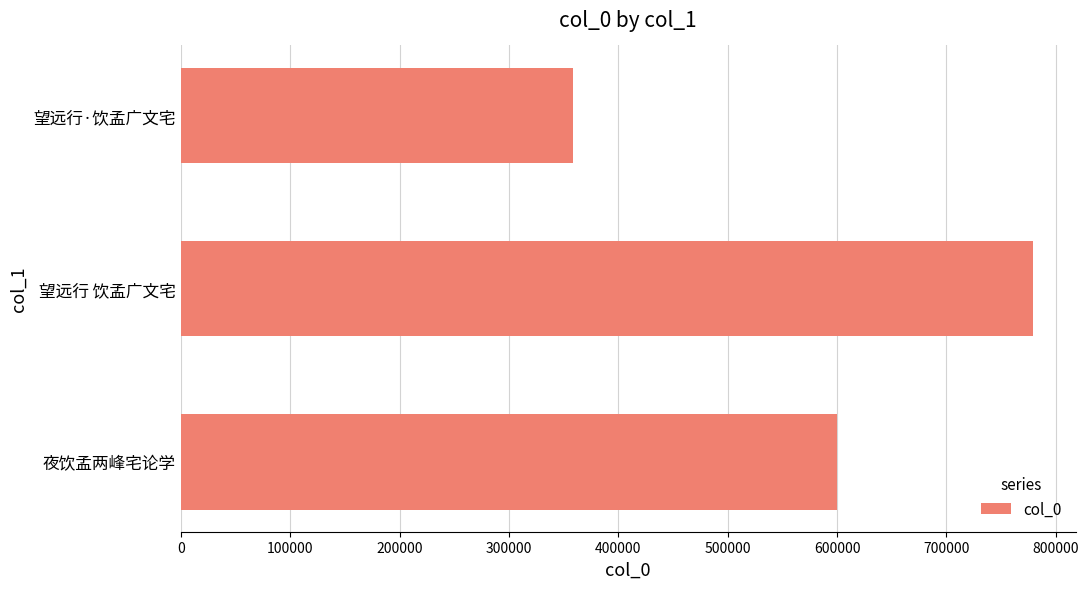

The chart shows a value of 779043 at 望远行 饮孟广文宅. True or false?

True